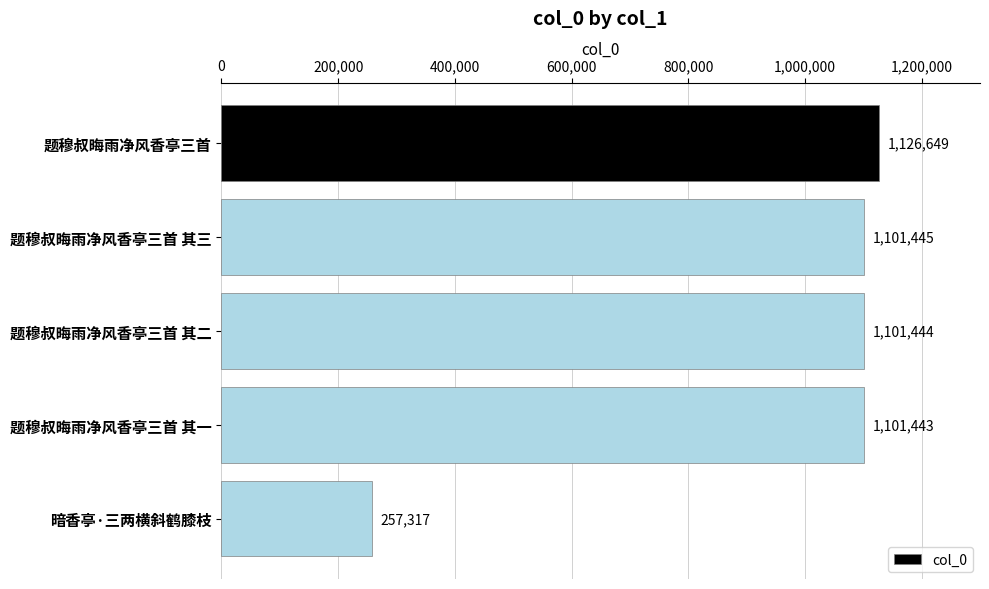

What is the label of the 5th bar from the top?

暗香亭·三两横斜鹤膝枝